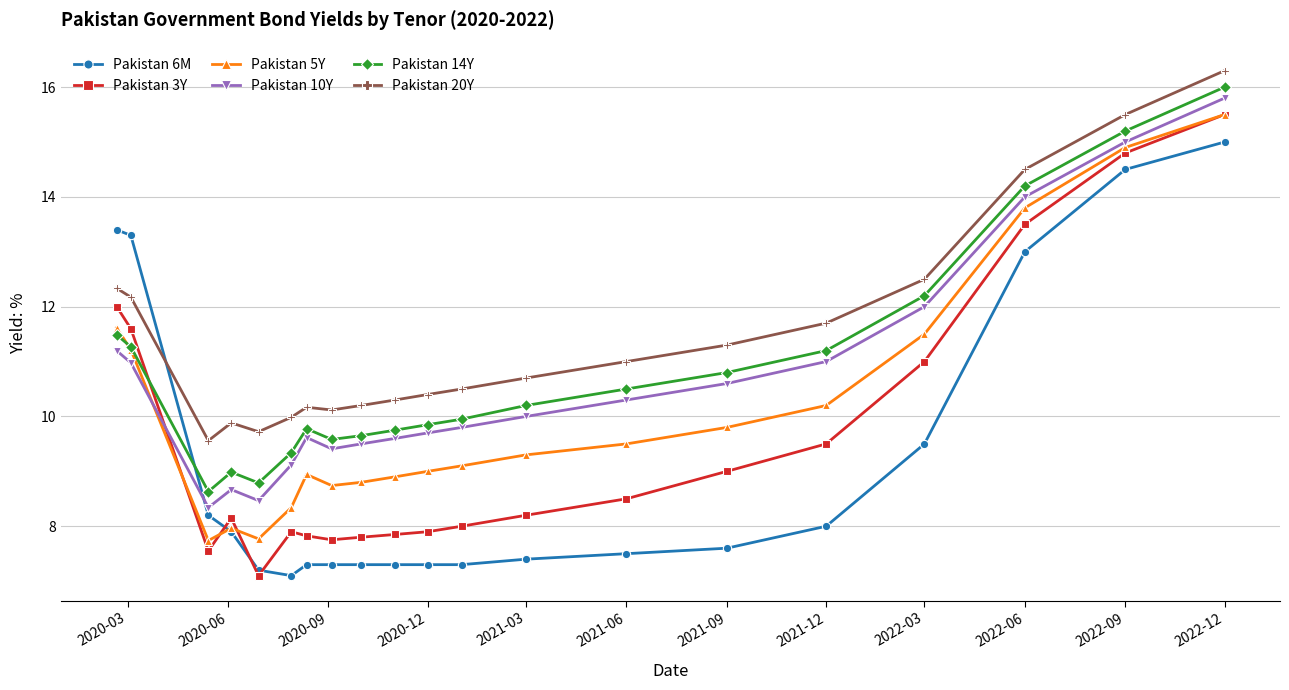

What is the value of the Pakistan 10Y point at the 10th from the left?

9.6